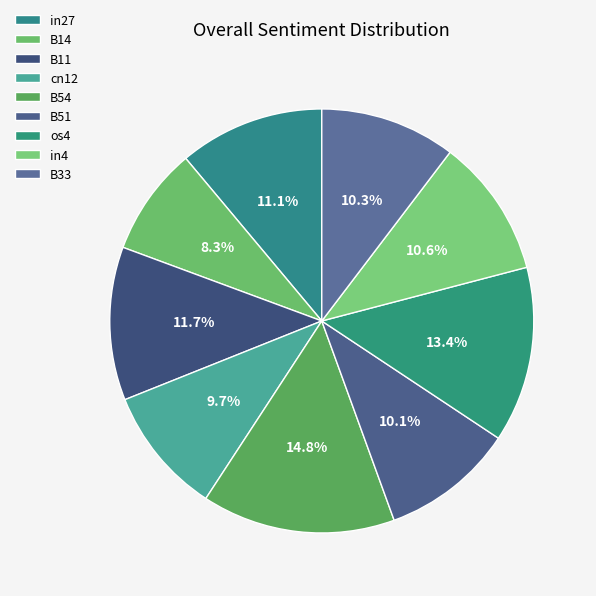

How many segments does this pie chart have?

9